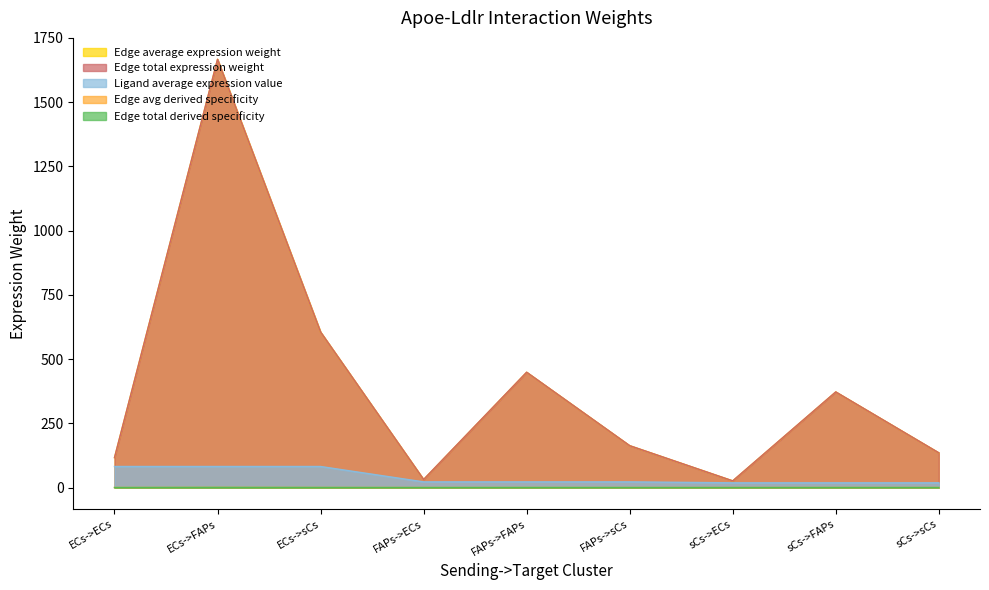

True or false: Edge total expression weight and Edge avg derived specificity intersect in this chart.

False